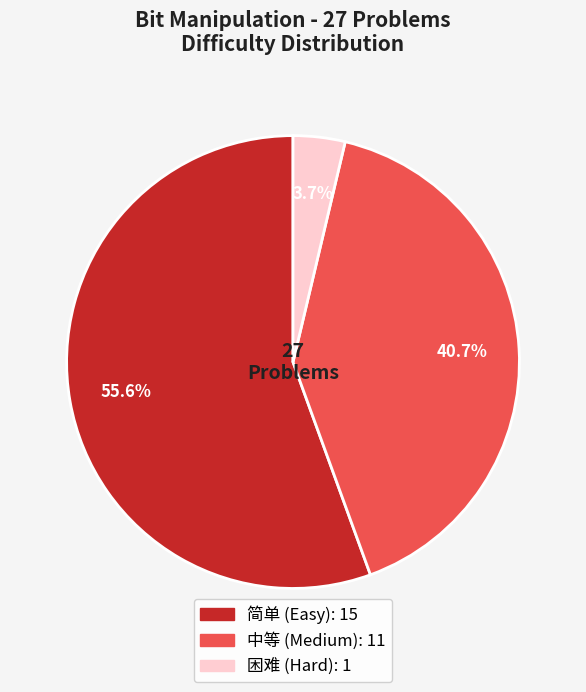

The 中等 slice represents 55% of the pie. True or false?

False